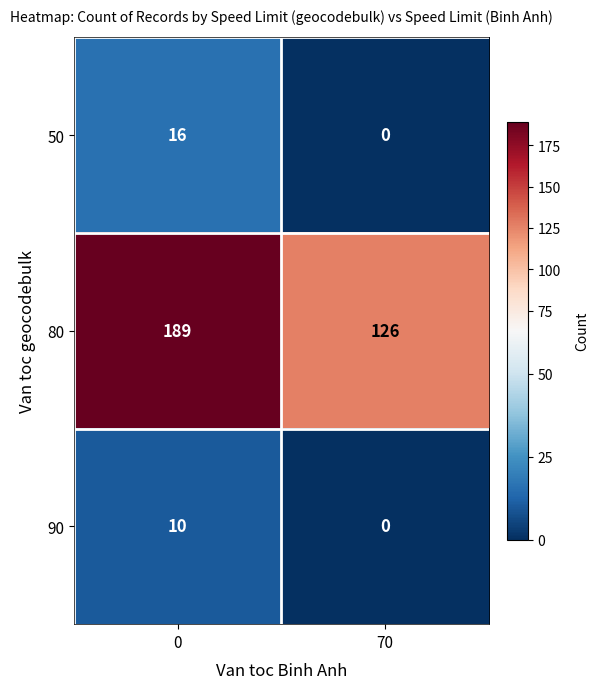

Reading right to left, extract all data points from this chart.

50: 0	16
80: 126	189
90: 0	10